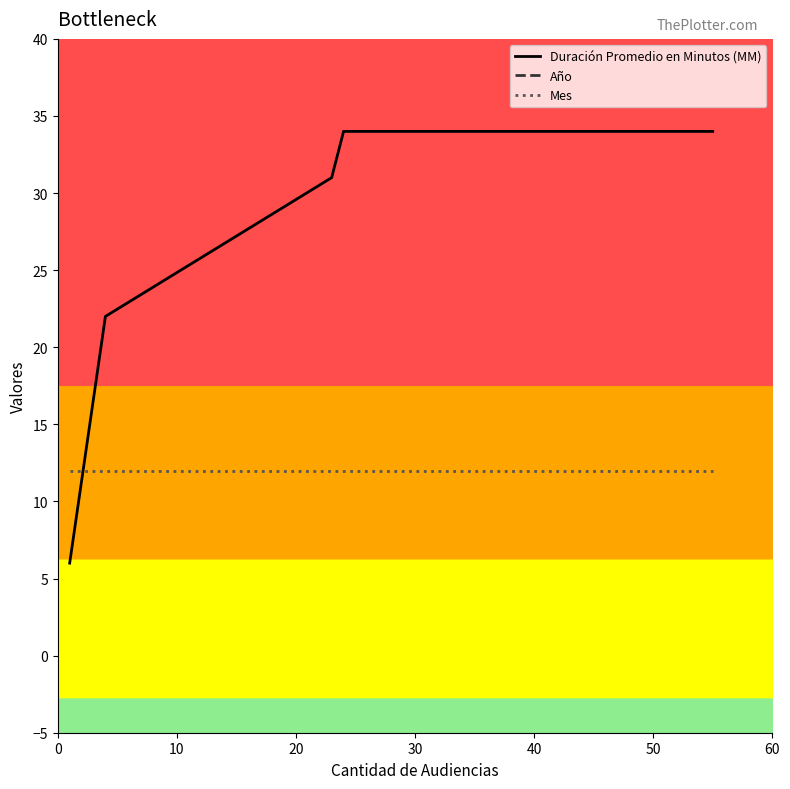

What is the average value of the Duración Promedio en Minutos (MM) series?

25